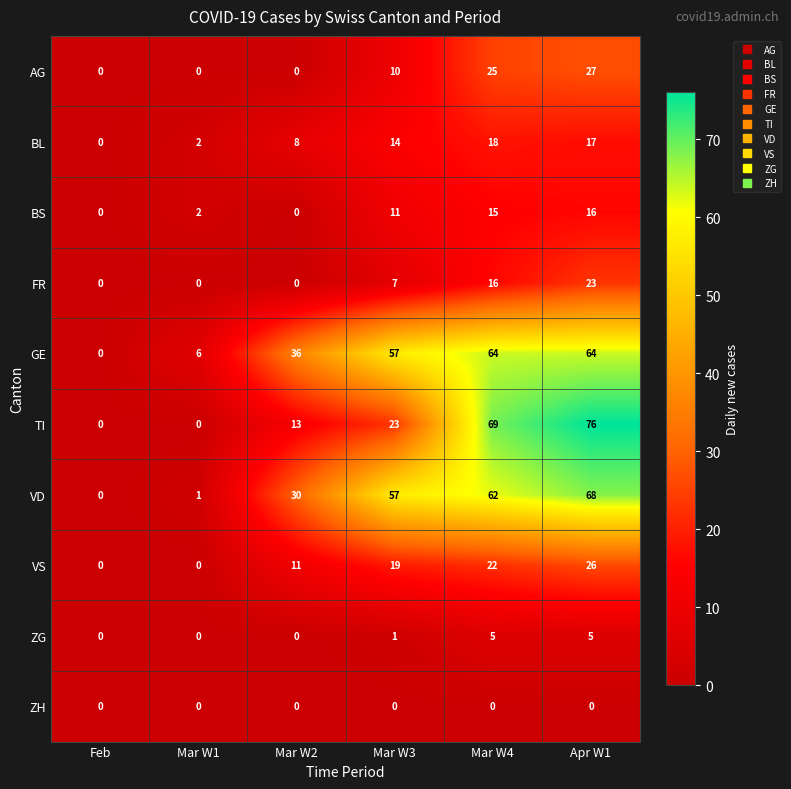

At which label does BL reach its minimum?

Feb